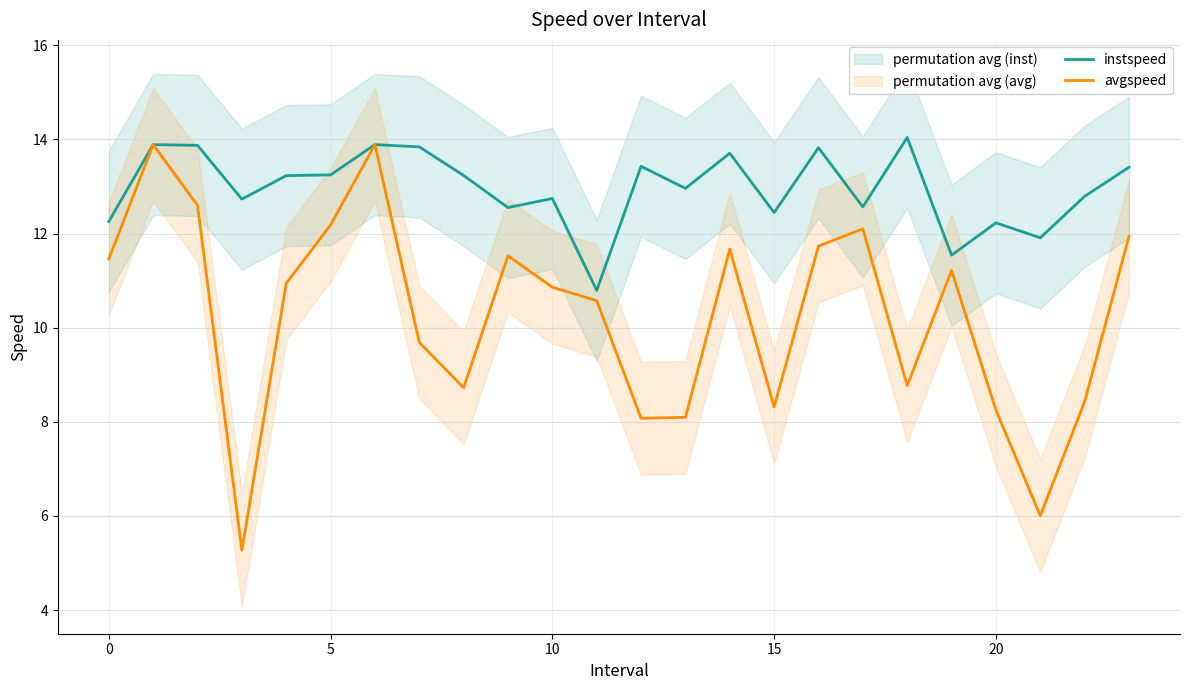

True or false: instspeed and avgspeed cross at least once.

False